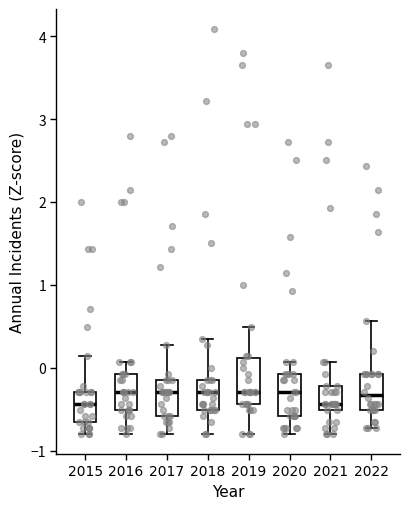

Reading left to right, read every box against the y-axis: the position of its median line, the range the box covers, and the ends of its whiskers. The values are not printed on the chart, so give them approximately, as read against the axis.

2015: median -0.4, box -0.7 to -0.3, whiskers -0.8 to 0.1
2016: median -0.3, box -0.5 to -0.1, whiskers -0.8 to 0.1
2017: median -0.3, box -0.6 to -0.2, whiskers -0.8 to 0.3
2018: median -0.3, box -0.5 to -0.2, whiskers -0.8 to 0.4
2019: median -0.3, box -0.4 to 0.1, whiskers -0.8 to 0.5
2020: median -0.3, box -0.6 to -0.1, whiskers -0.8 to 0.1
2021: median -0.4, box -0.5 to -0.2, whiskers -0.8 to 0.1
2022: median -0.3, box -0.5 to -0.1, whiskers -0.7 to 0.6